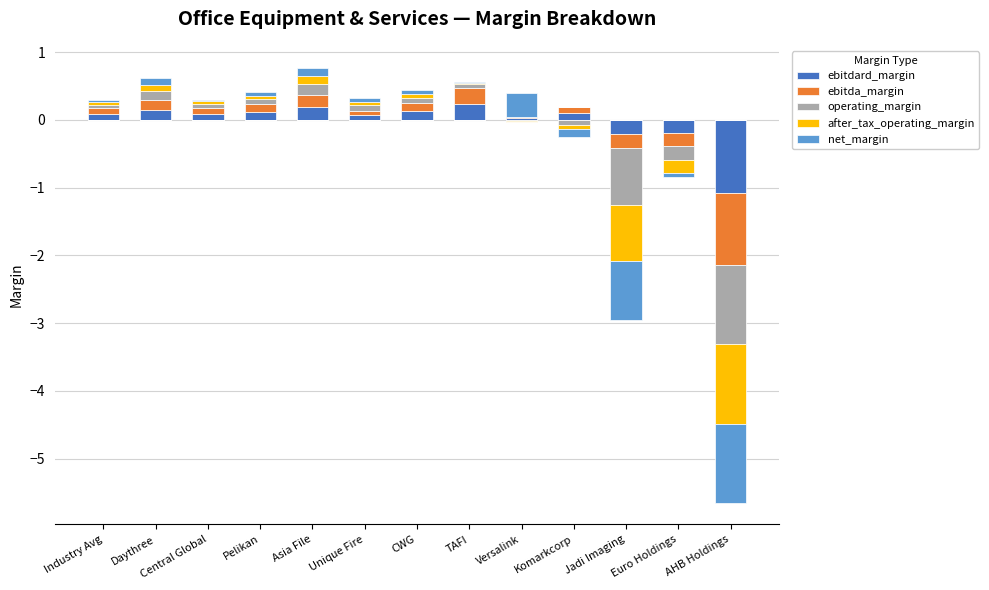

What is the label of the 6th bar from the left?

Unique Fire